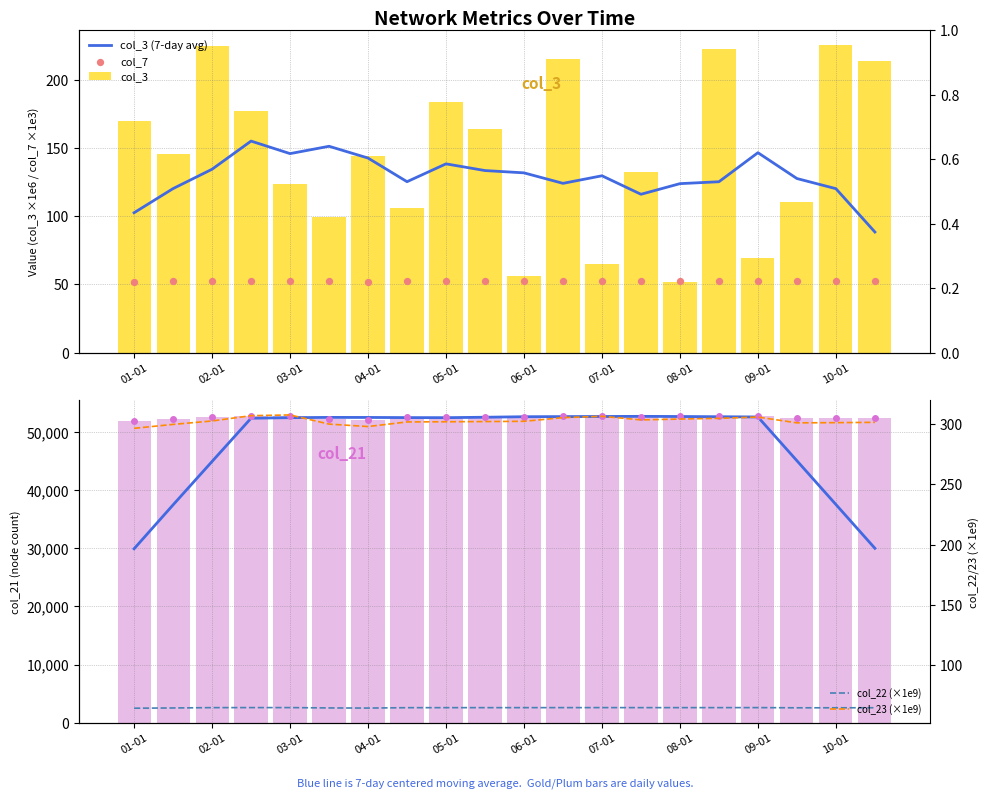

Which series has the largest total across all categories?

col_21